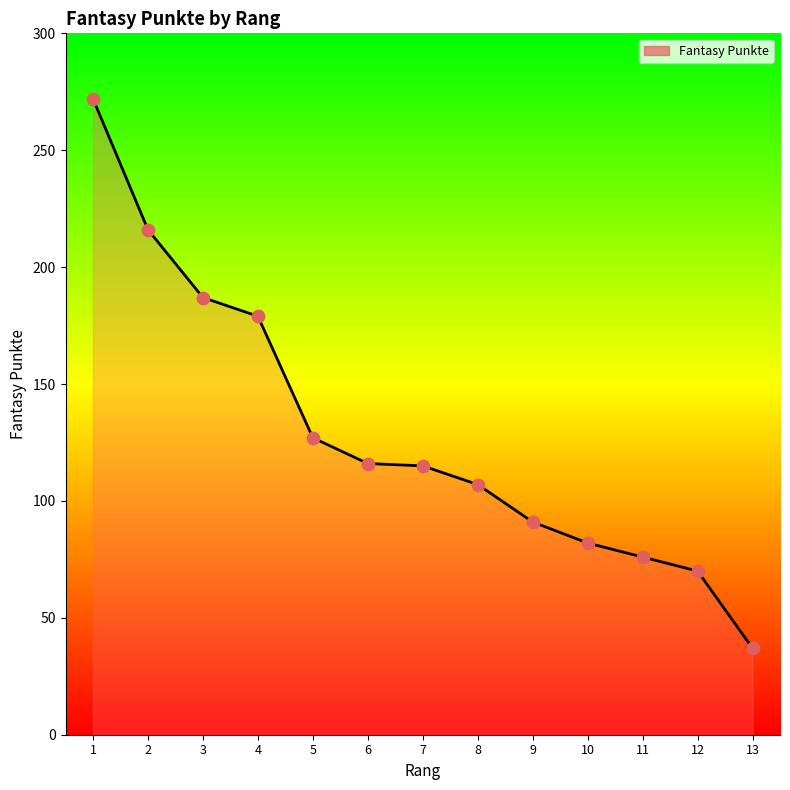

What is the change in value from 9 to 13?

-54